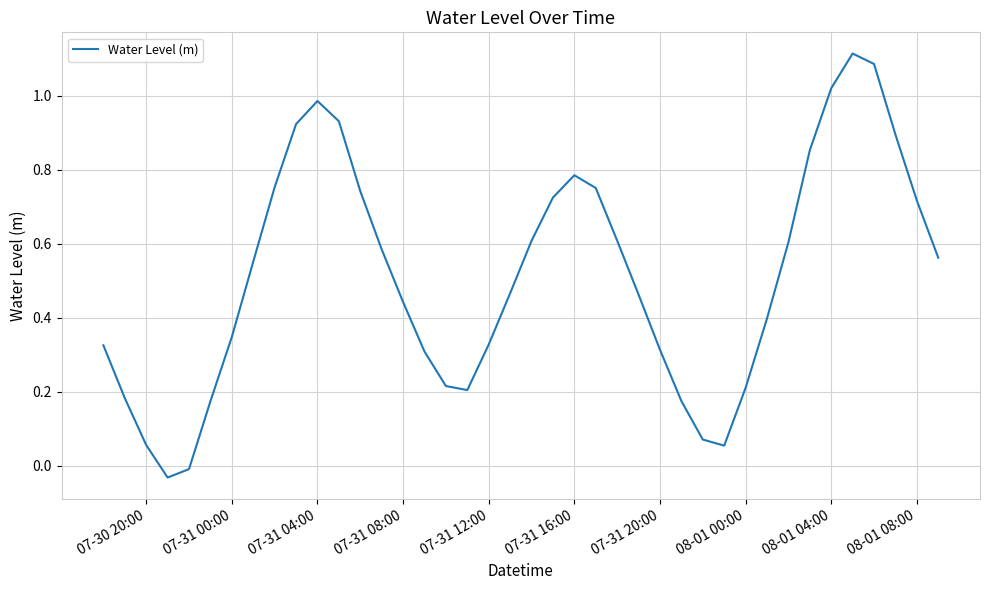

The chart shows a value of 0.5 at 07-31 00:00. True or false?

False